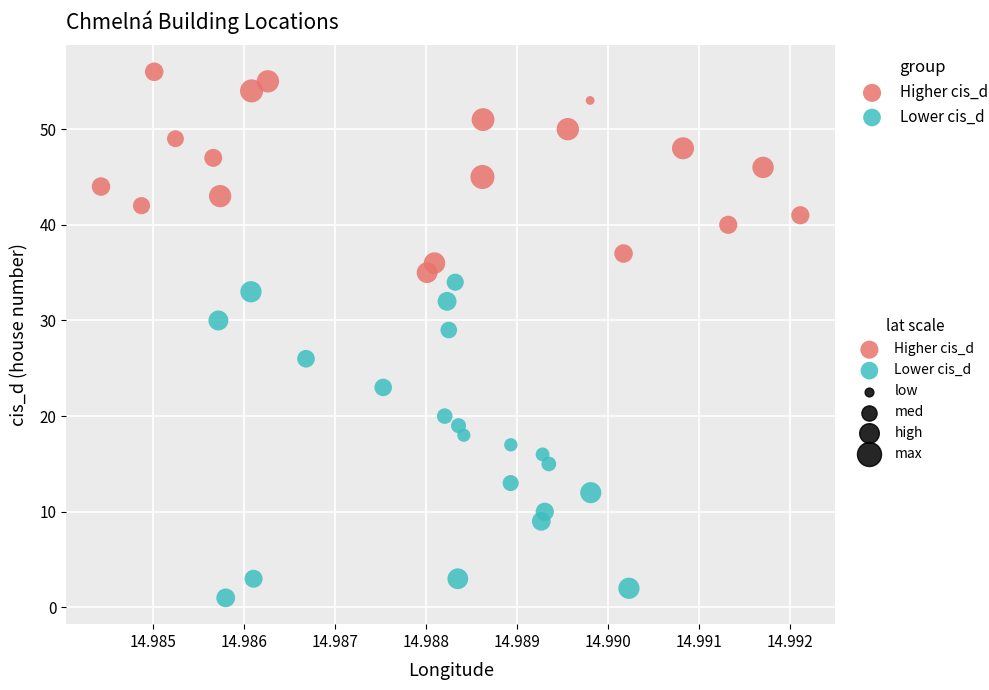

Which series contains the lowest Y value?

Lower cis_d